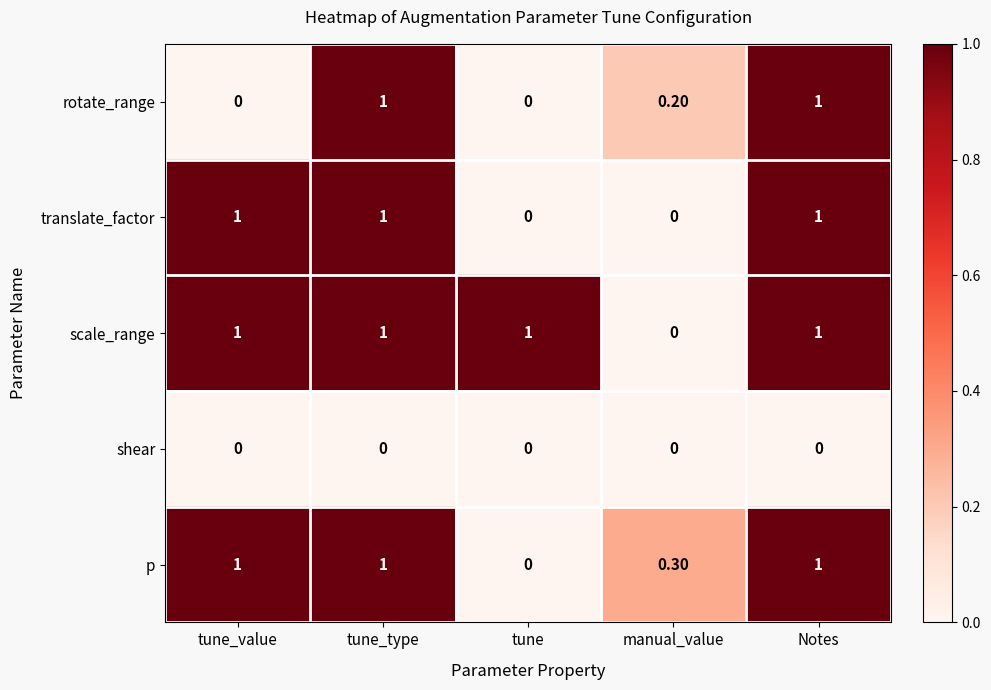

How many data points does each series have?

5